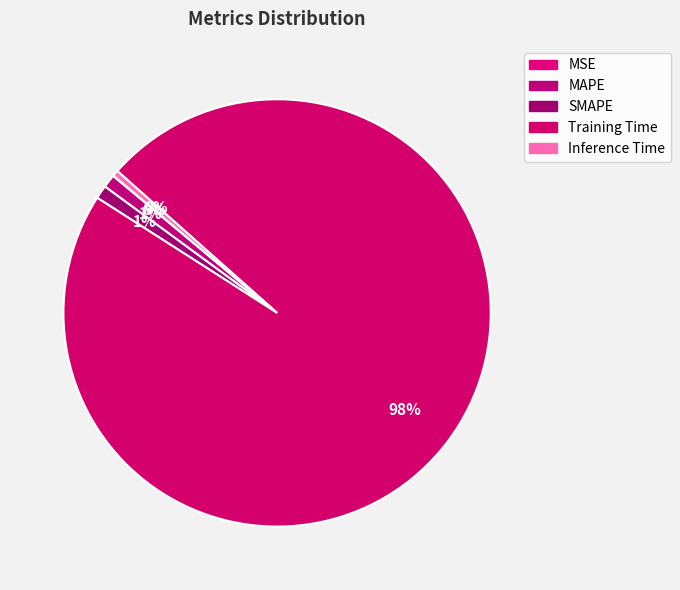

Combined, what portion of the pie is Inference Time and Training Time?

97.9%